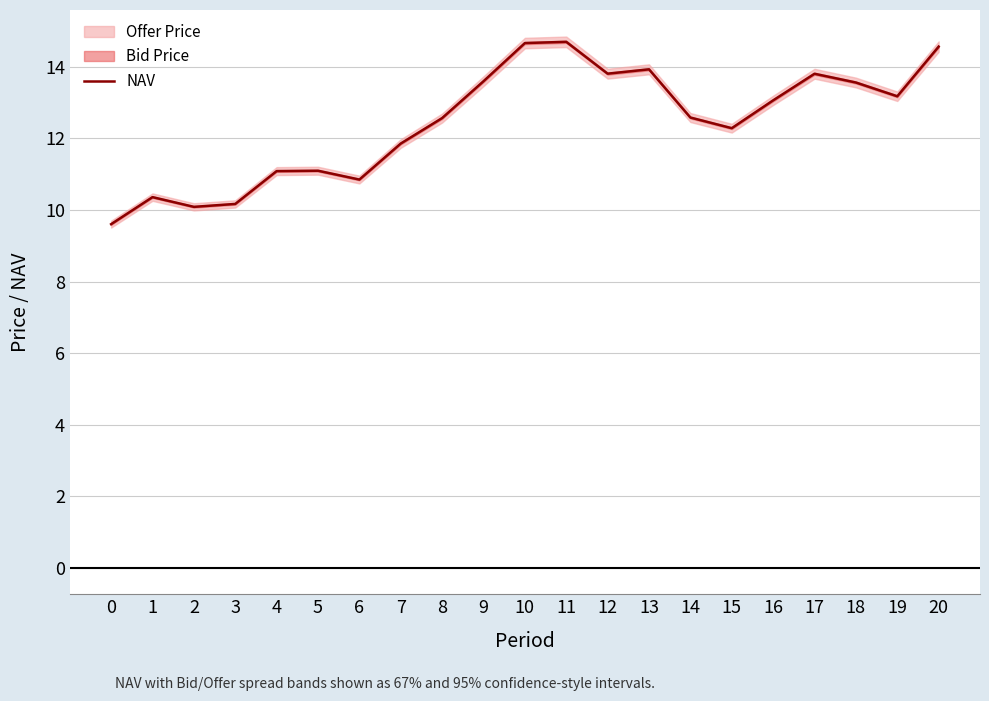

At which label is the value closest to 12?

7